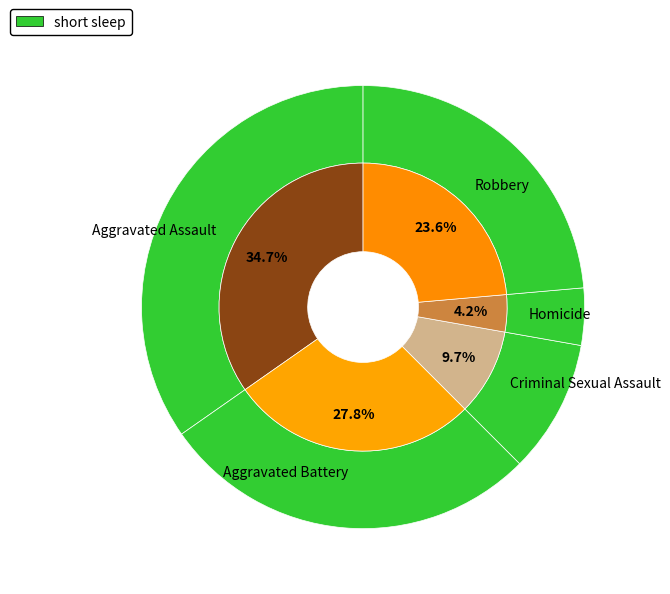

True or false: Robbery accounts for 24% of the total.

True